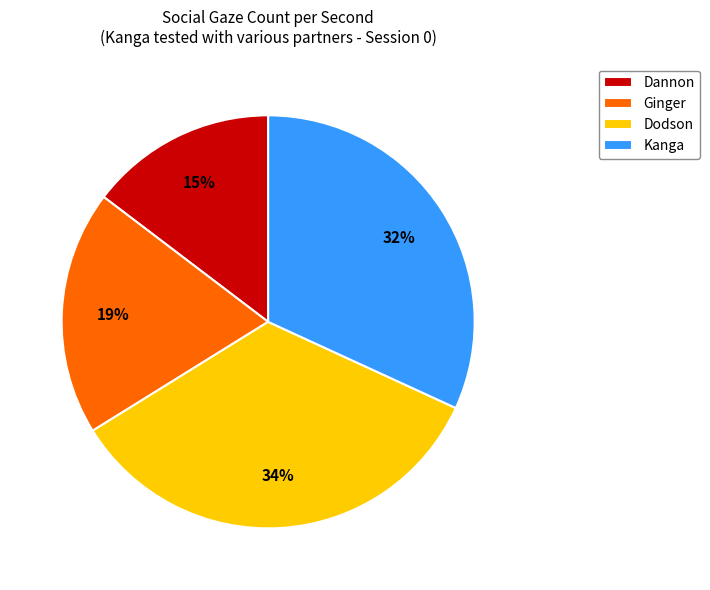

Rank the categories by value from lowest to highest.

Dannon, Ginger, Kanga, Dodson